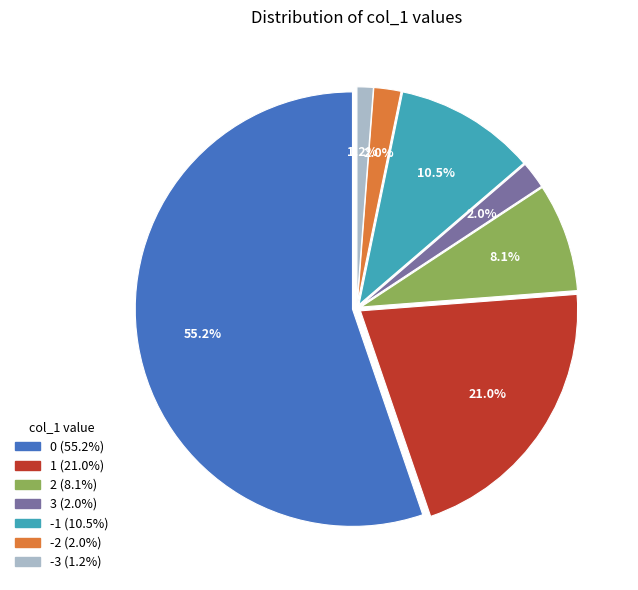

How many slices are in this pie chart?

7